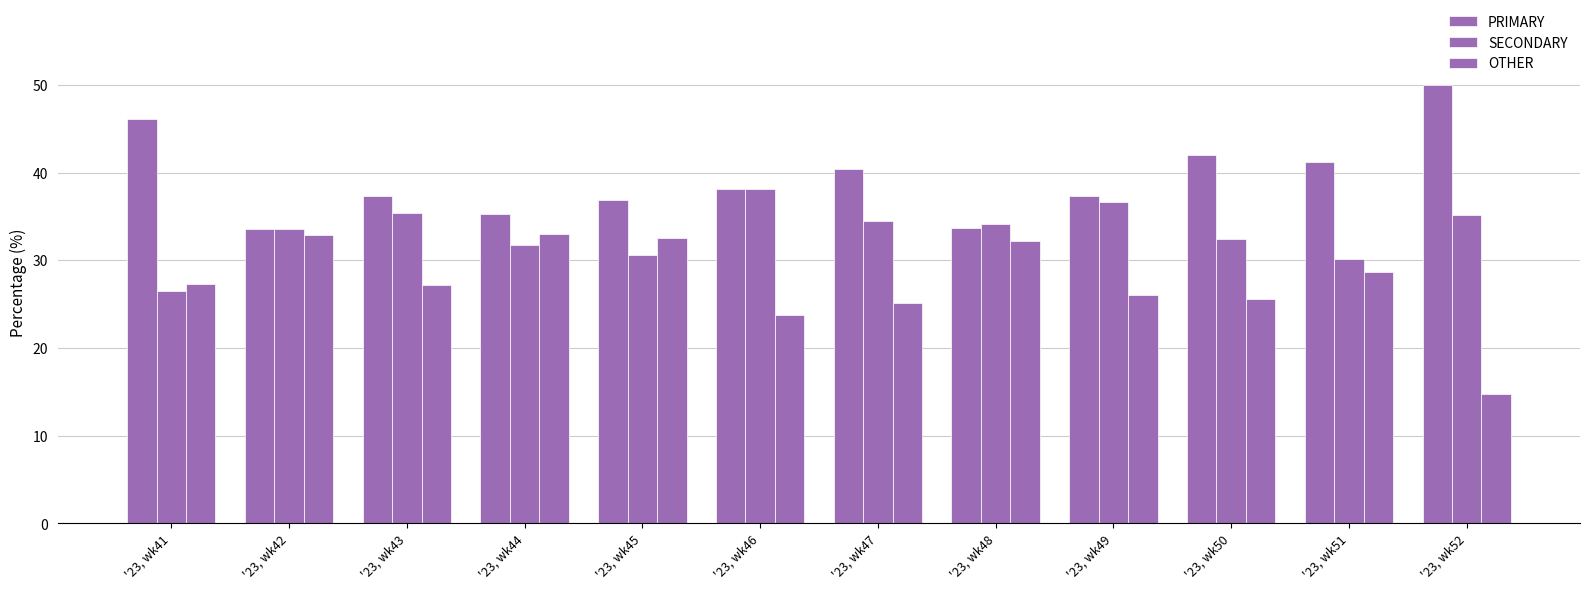

At which category is the sum across all series the highest?

'23, wk49